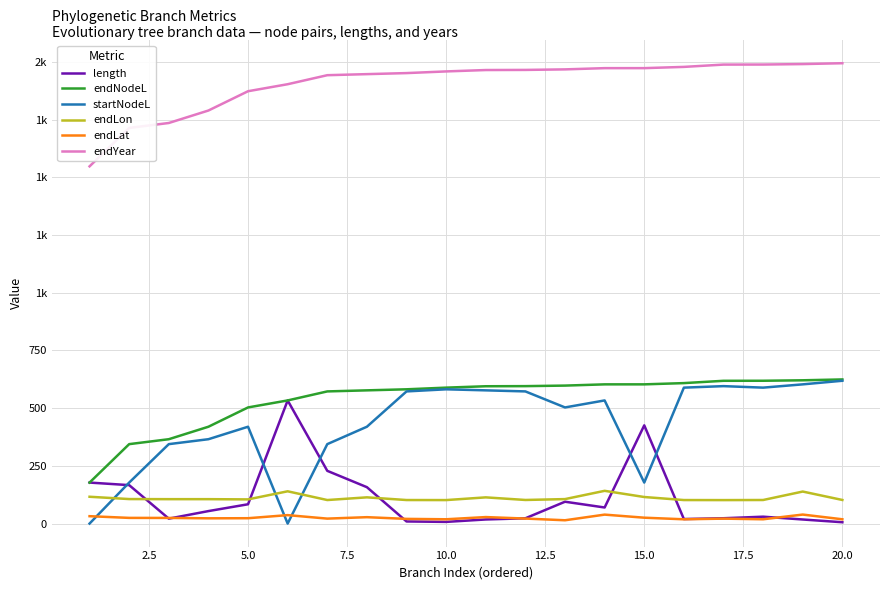

What is the minimum value for endYear?

1547.7